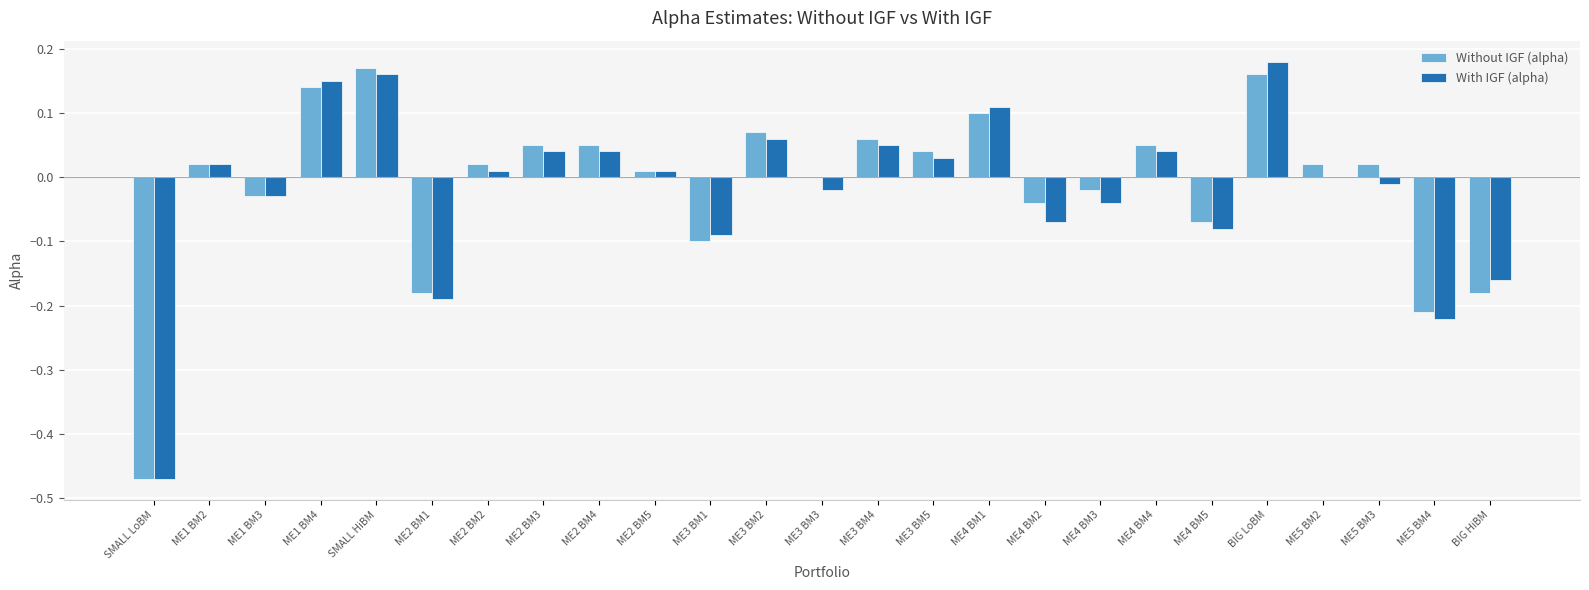

At which label does With IGF (alpha) reach its peak?

BIG LoBM